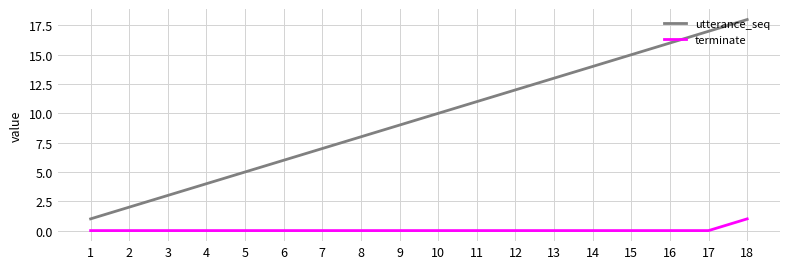

Is it true that utterance_seq equals 2 at 7?

False